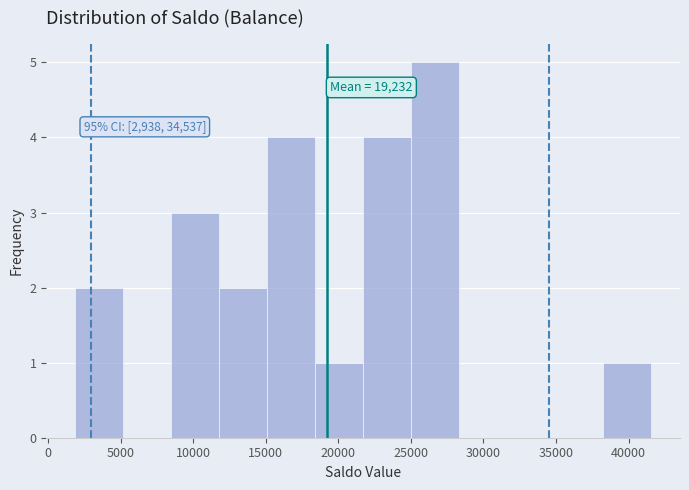

Over which range of the x-axis is the bar tallest?

25000 to 28500